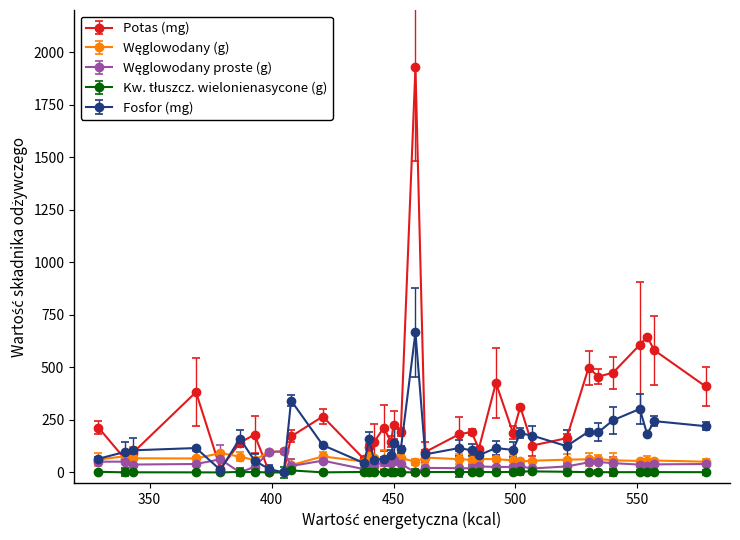

Which series has the largest total across all categories?

Potas (mg)